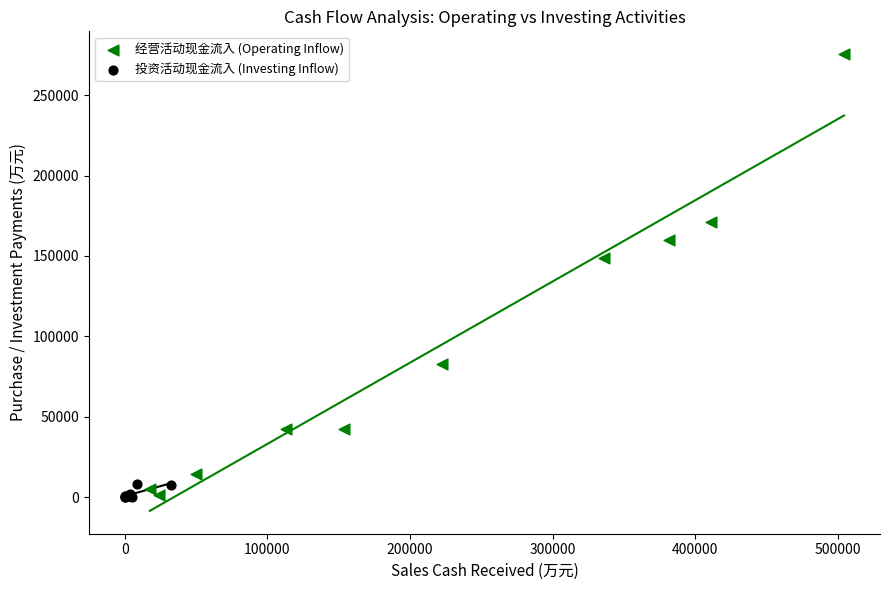

What are all the series names shown in the legend?

经营活动现金流入 (Operating Inflow), 投资活动现金流入 (Investing Inflow)